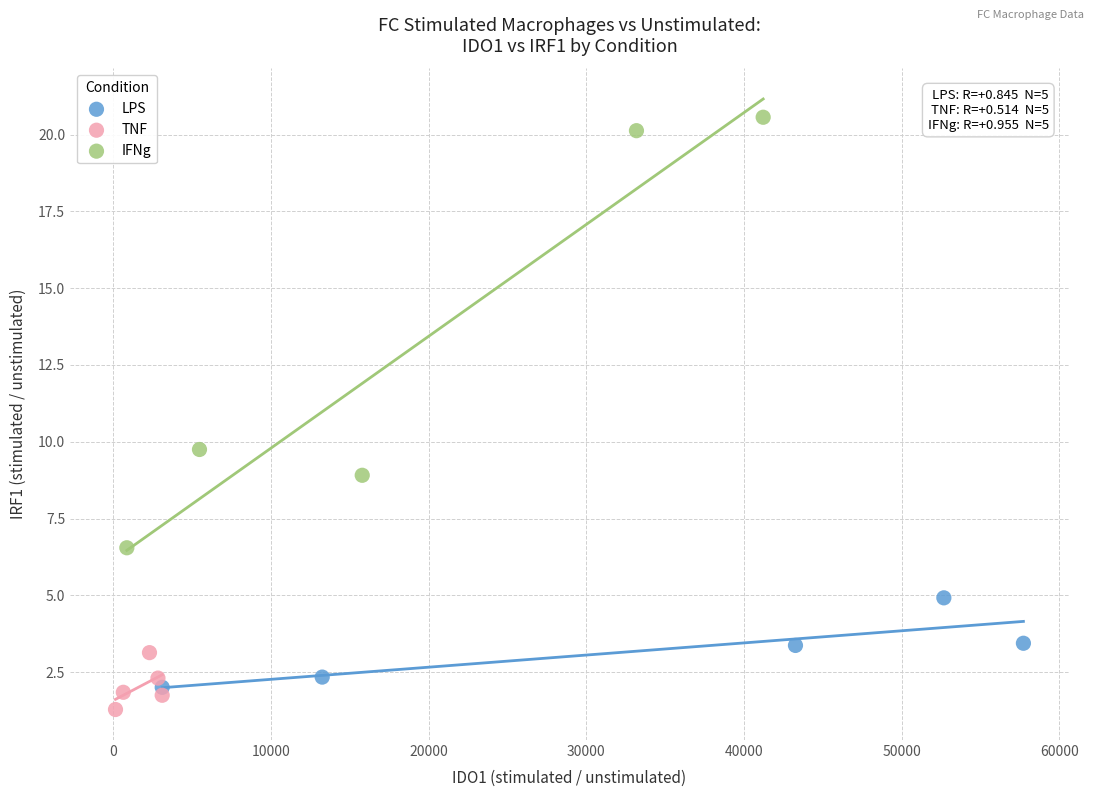

What are all the series names shown in the legend?

LPS, TNF, IFNg